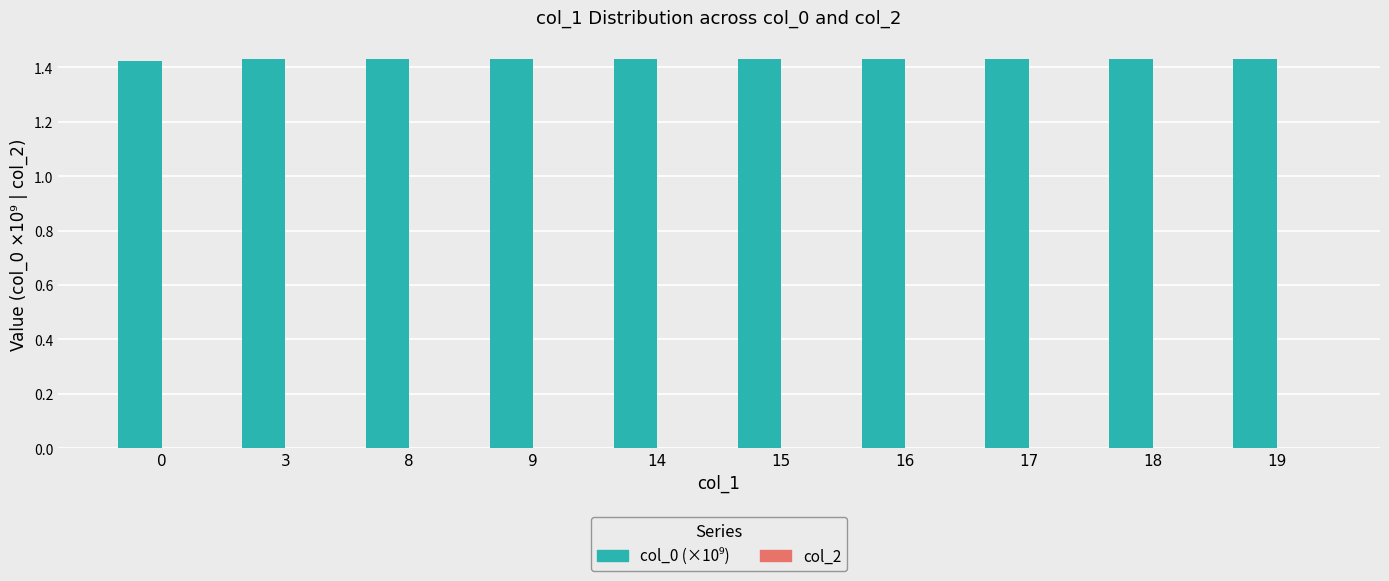

How many values are between 1 and 2?

10